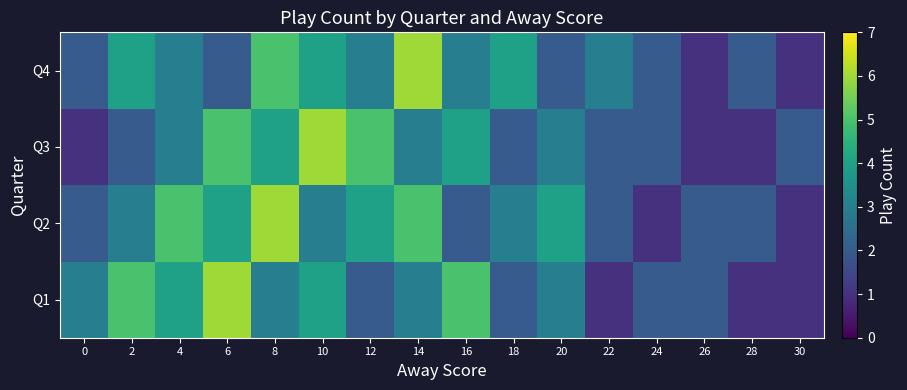

Between 2 and 16, which series saw the biggest shift?

Q3